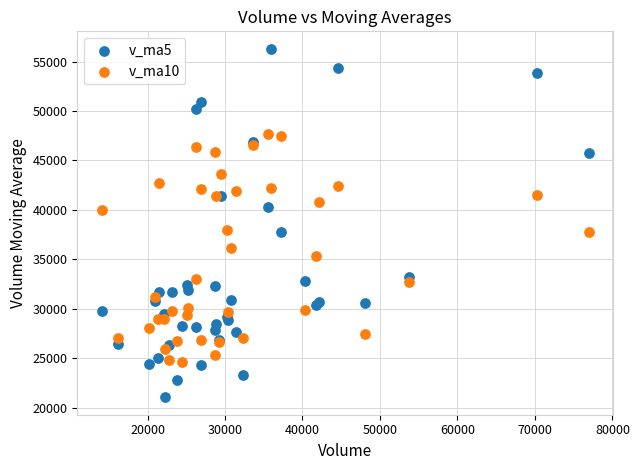

Which series contains the highest Y value?

v_ma5